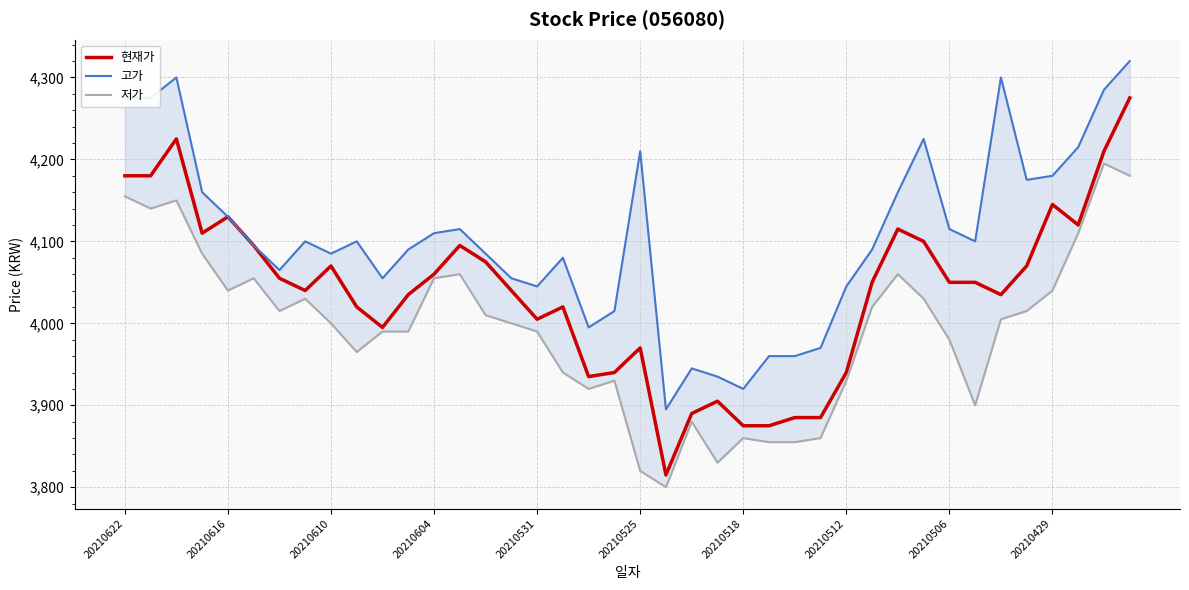

What is the minimum value for 현재가?

3815